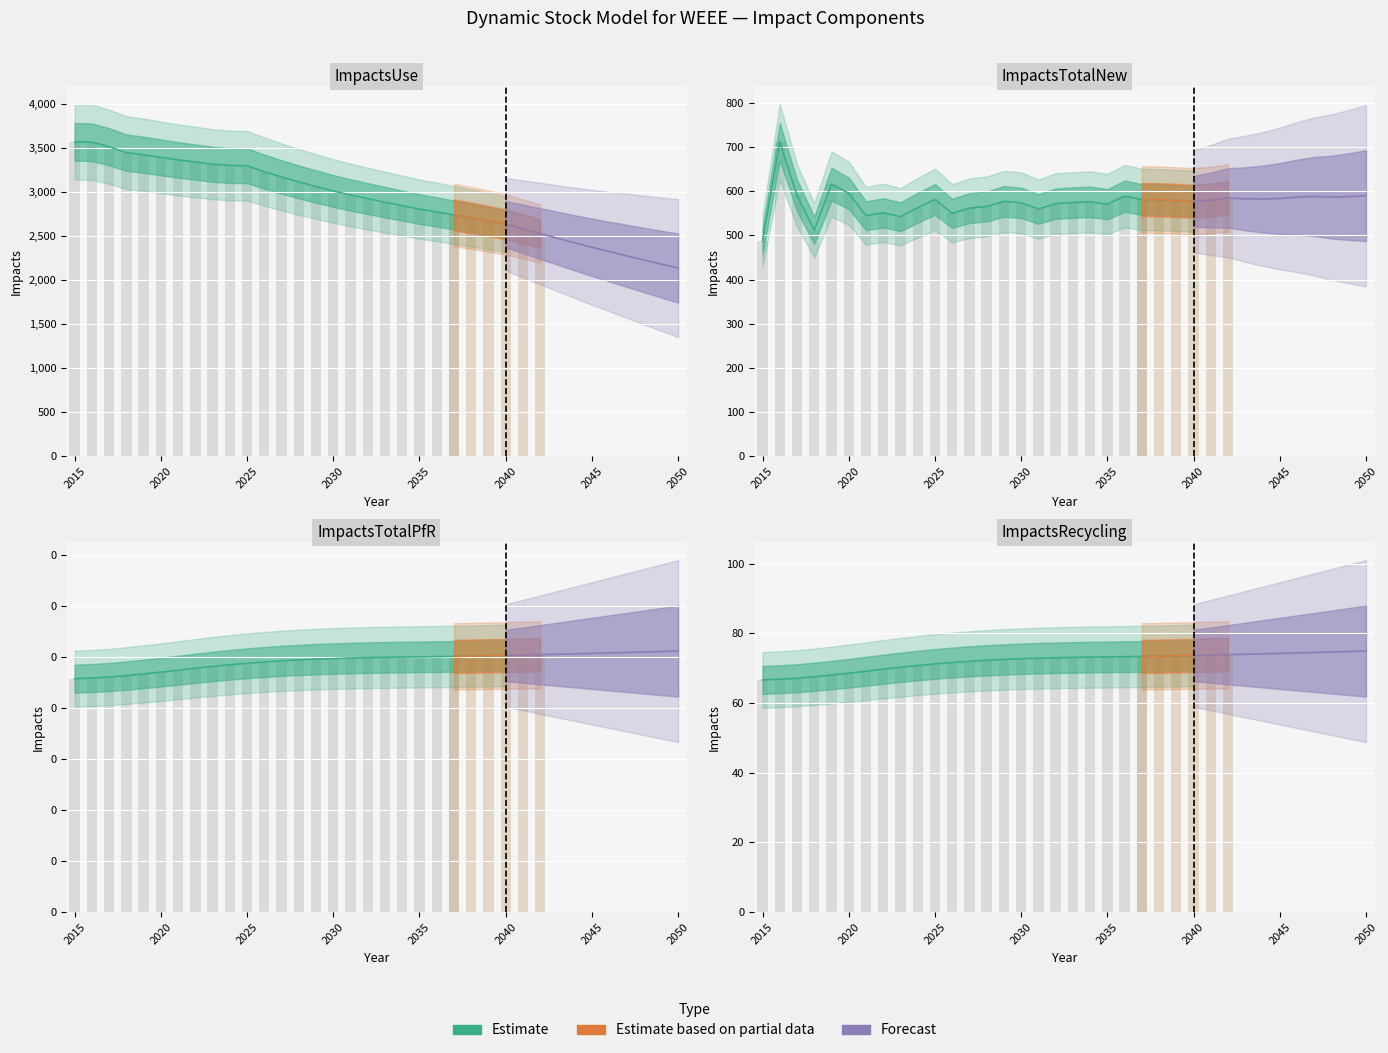

Where is ImpactsTotalPfR nearest to the value 0?

2015